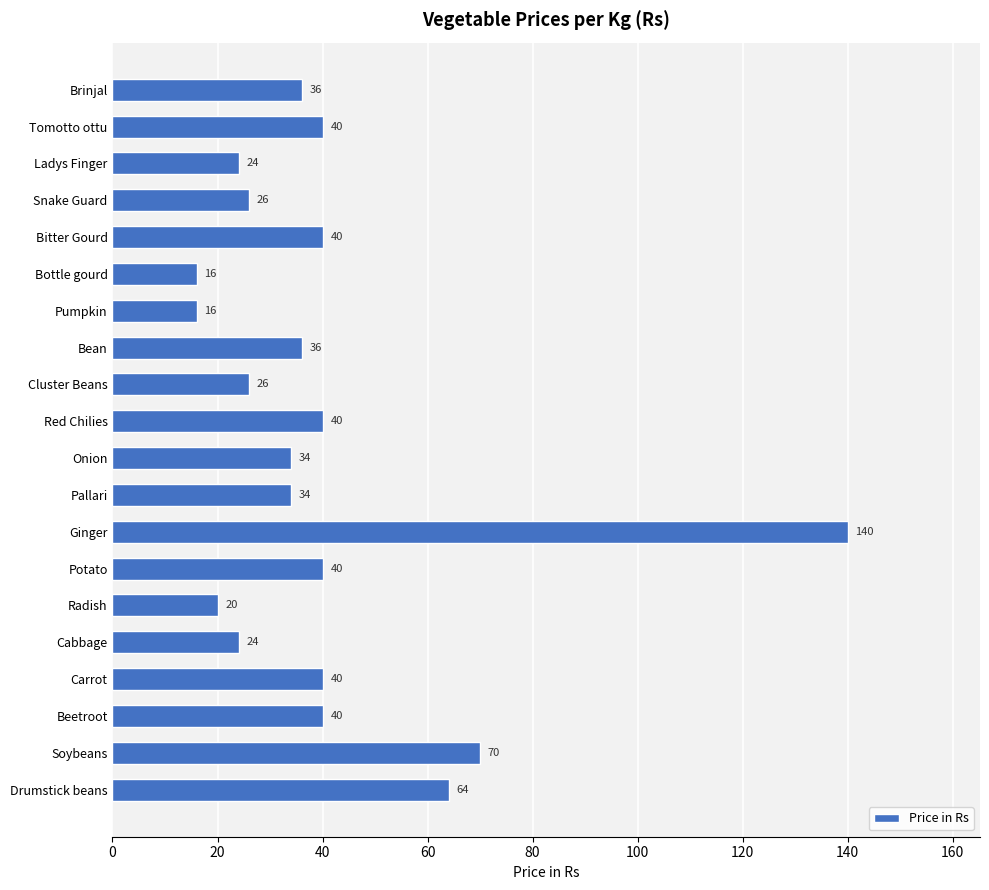

Reading top to bottom, what are all the values shown in this chart?

Brinjal=36	Tomotto ottu=40	Ladys Finger=24	Snake Guard=26	Bitter Gourd=40	Bottle gourd=16	Pumpkin=16	Bean=36	Cluster Beans=26	Red Chilies=40	Onion=34	Pallari=34	Ginger=140	Potato=40	Radish=20	Cabbage=24	Carrot=40	Beetroot=40	Soybeans=70	Drumstick beans=64